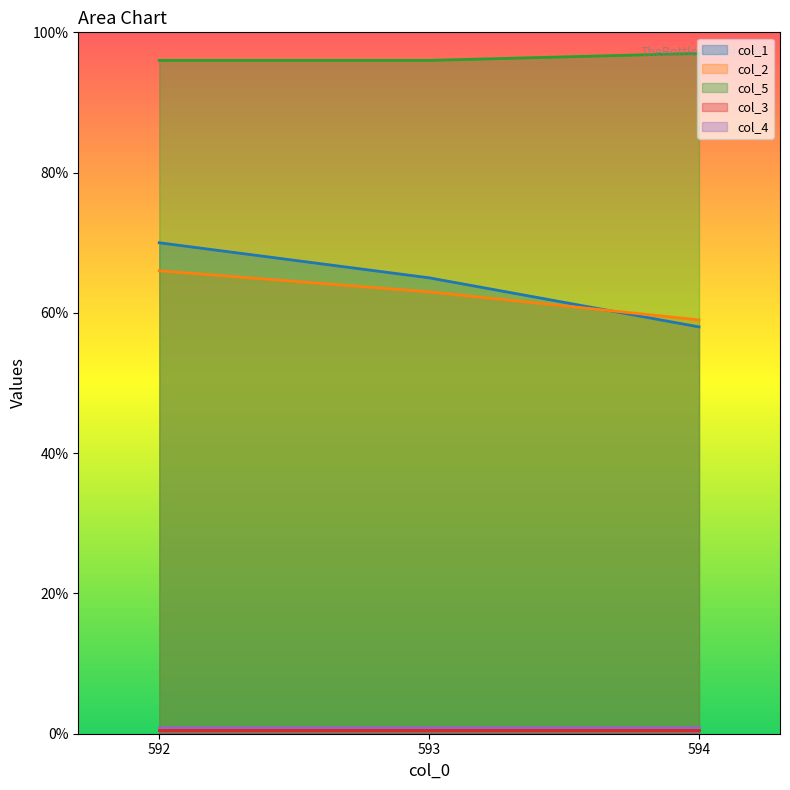

What is the difference between the maximum and minimum values in the col_1 series?

12.0